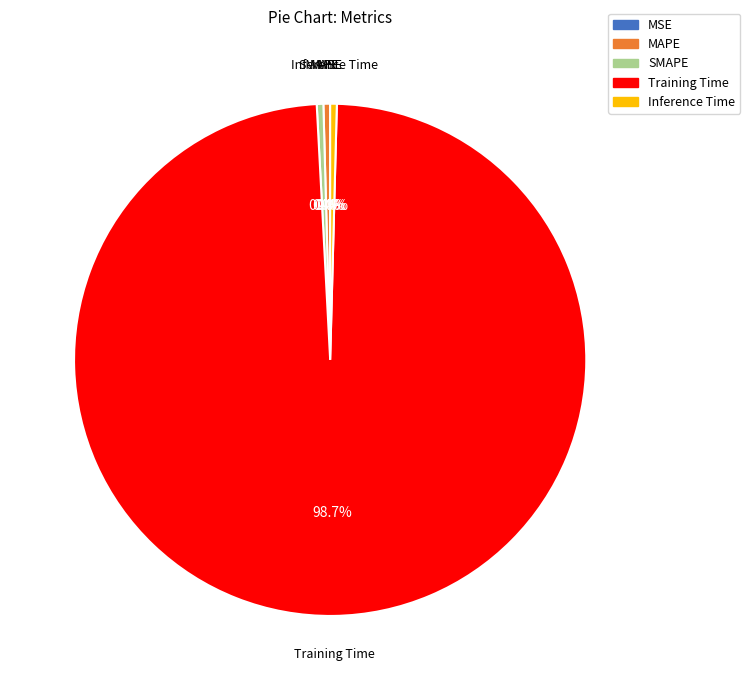

Between SMAPE and Training Time, which is larger?

Training Time